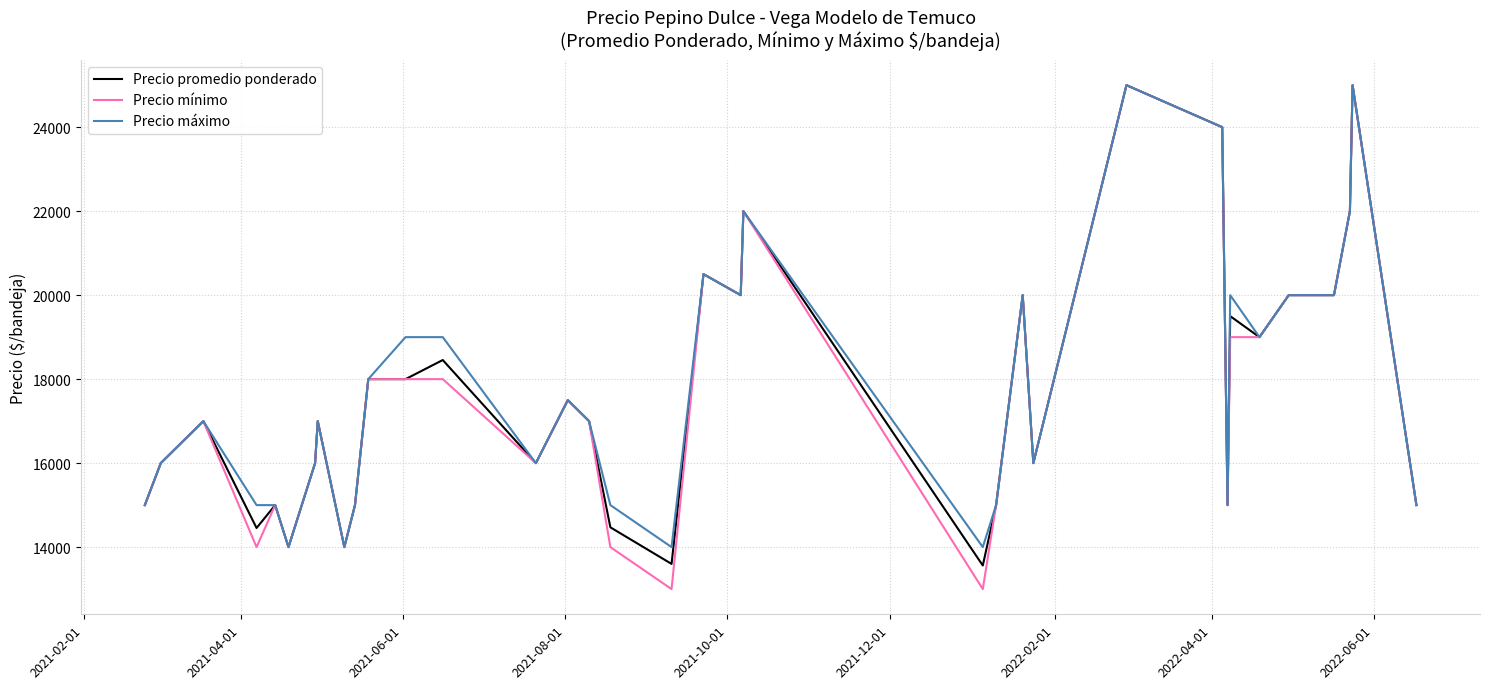

How many lines are shown in the chart?

3